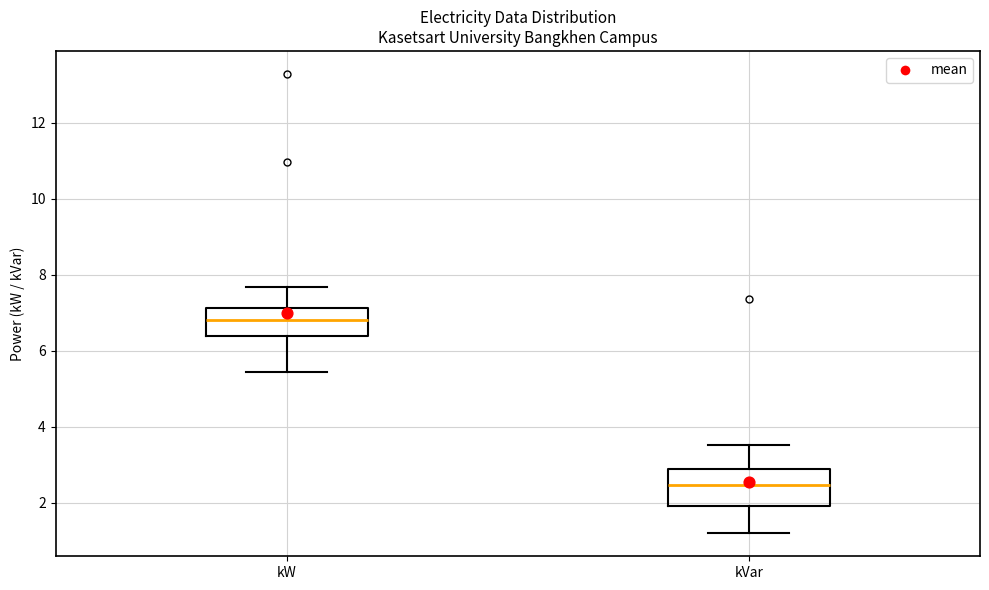

Which box's median line is the lowest?

kVar